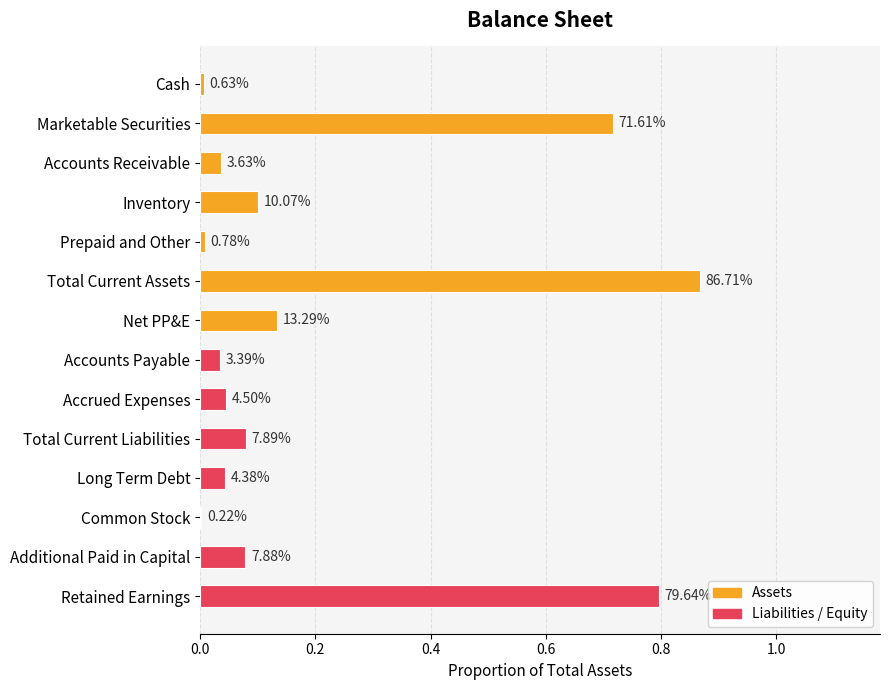

Does the chart contain stacked bars?

No